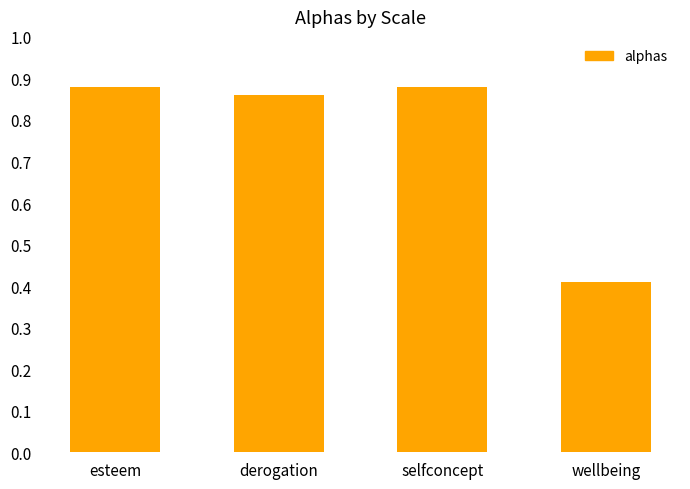

Where is the data nearest to the value 0?

wellbeing